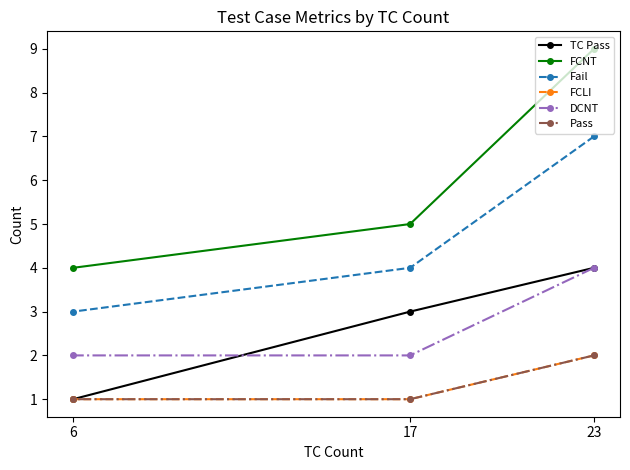

What is the value of the DCNT point at the 1st from the left?

2